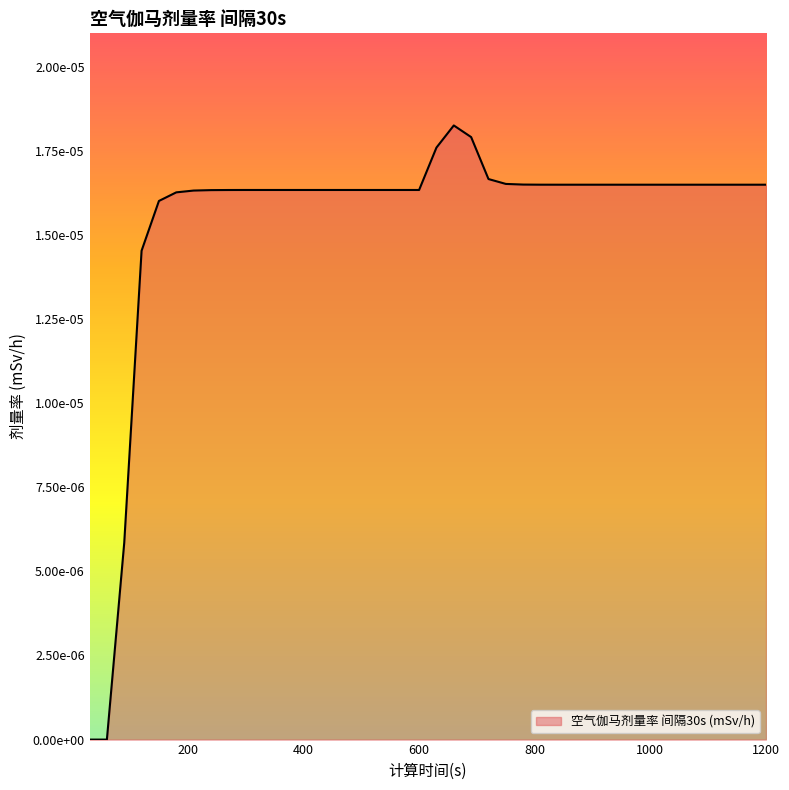

Is this an area chart (filled region under the line)?

Yes